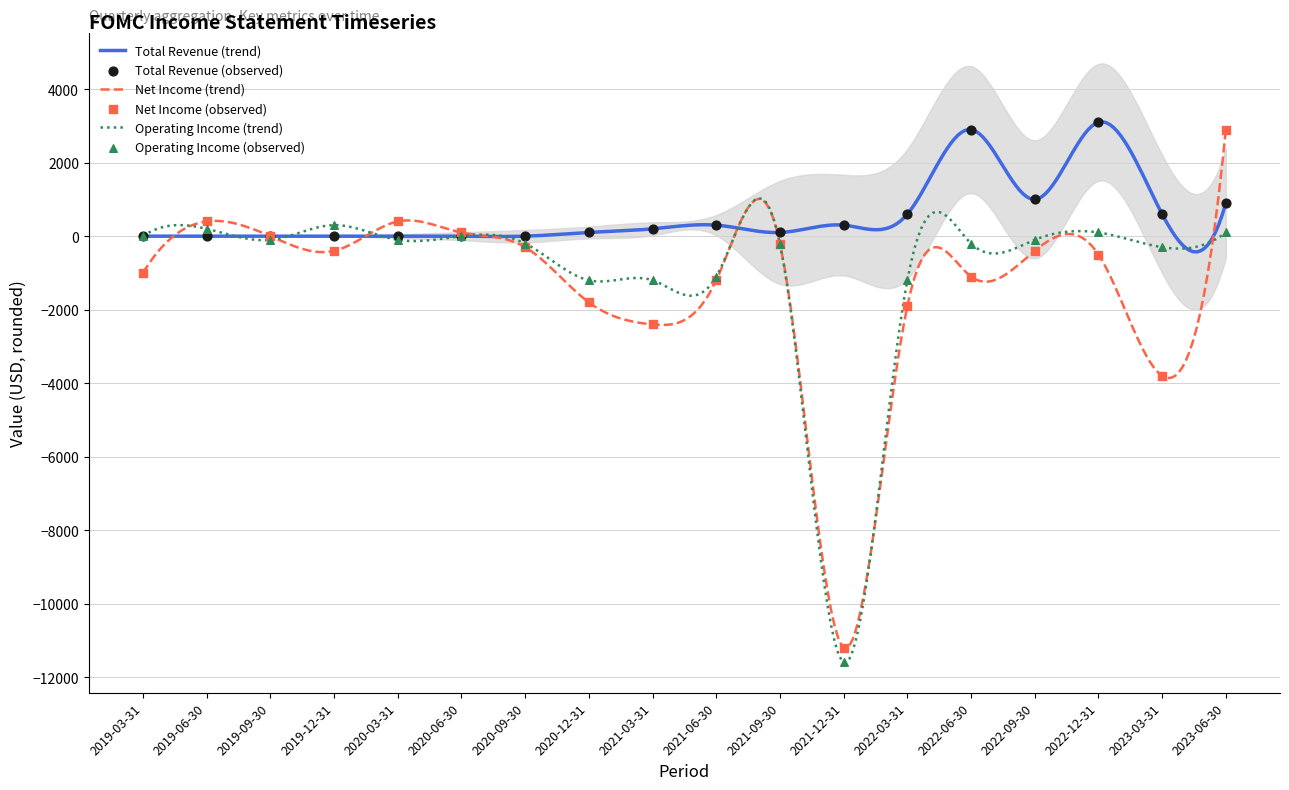

What is the total value across all series at 2021-06-30?

-2000